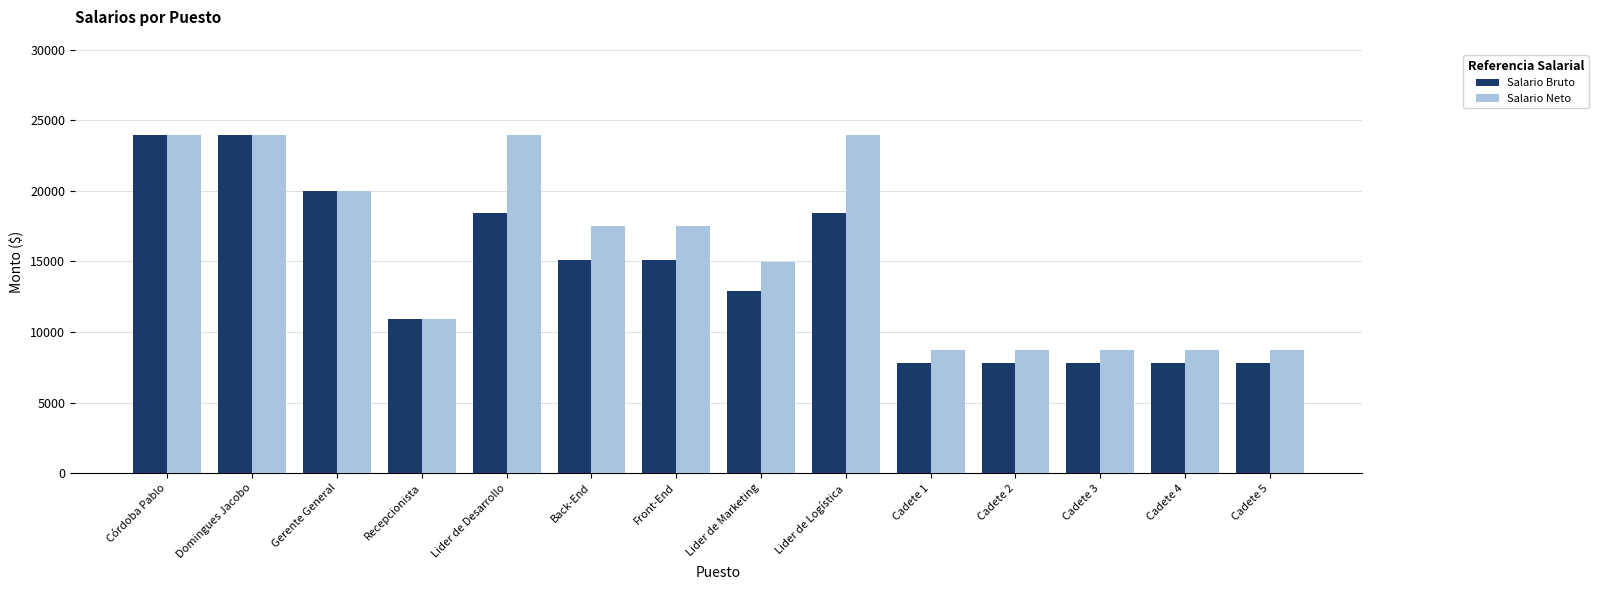

What are all the series names shown in the legend?

Salario Bruto, Salario Neto